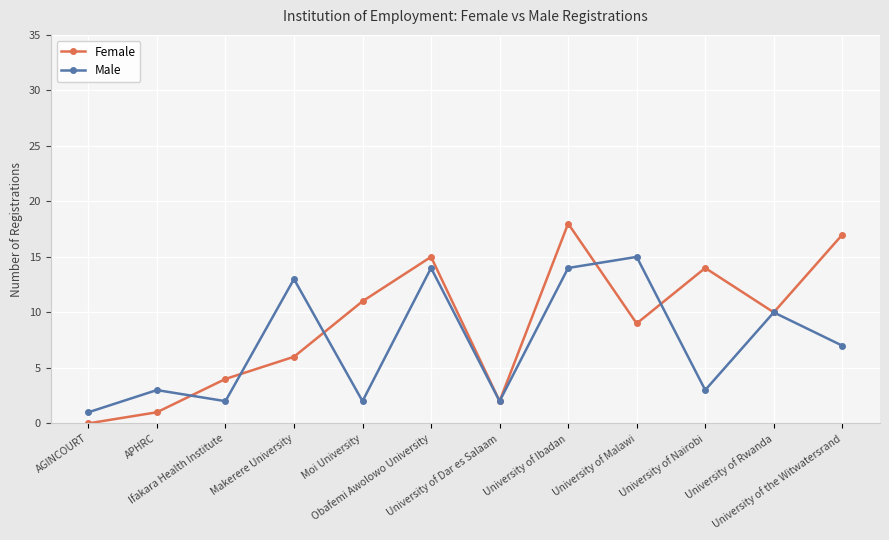

Count the number of categories in the chart.

12